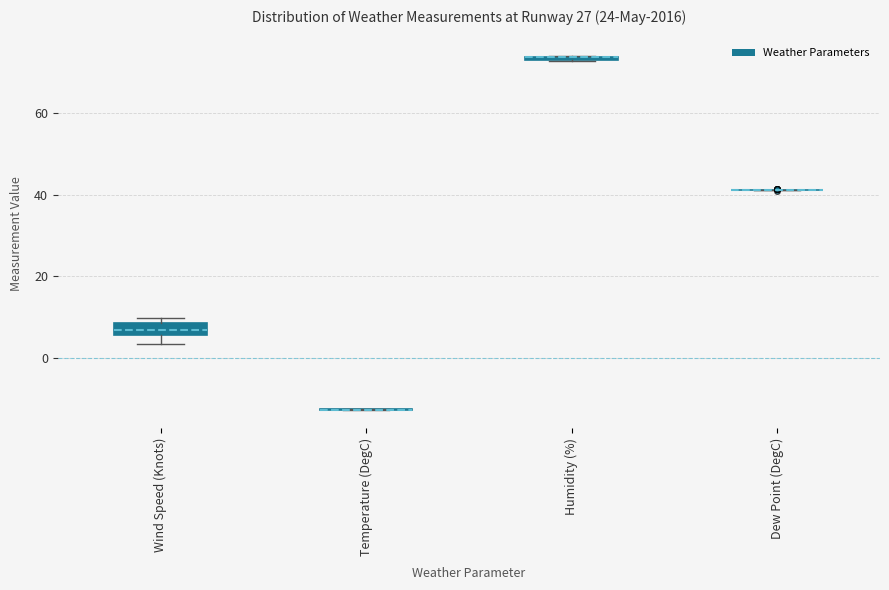

Where is the upper edge of the box for Humidity (%) on the y-axis? The values are not printed on the chart, so give them approximately, as read against the axis.

74